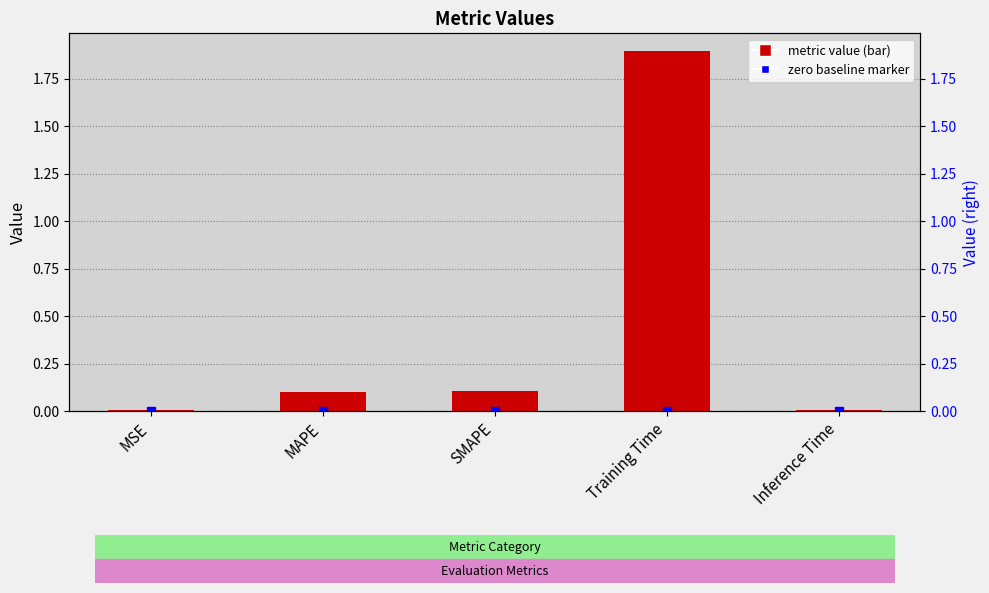

Between SMAPE and Inference Time, which is larger?

SMAPE